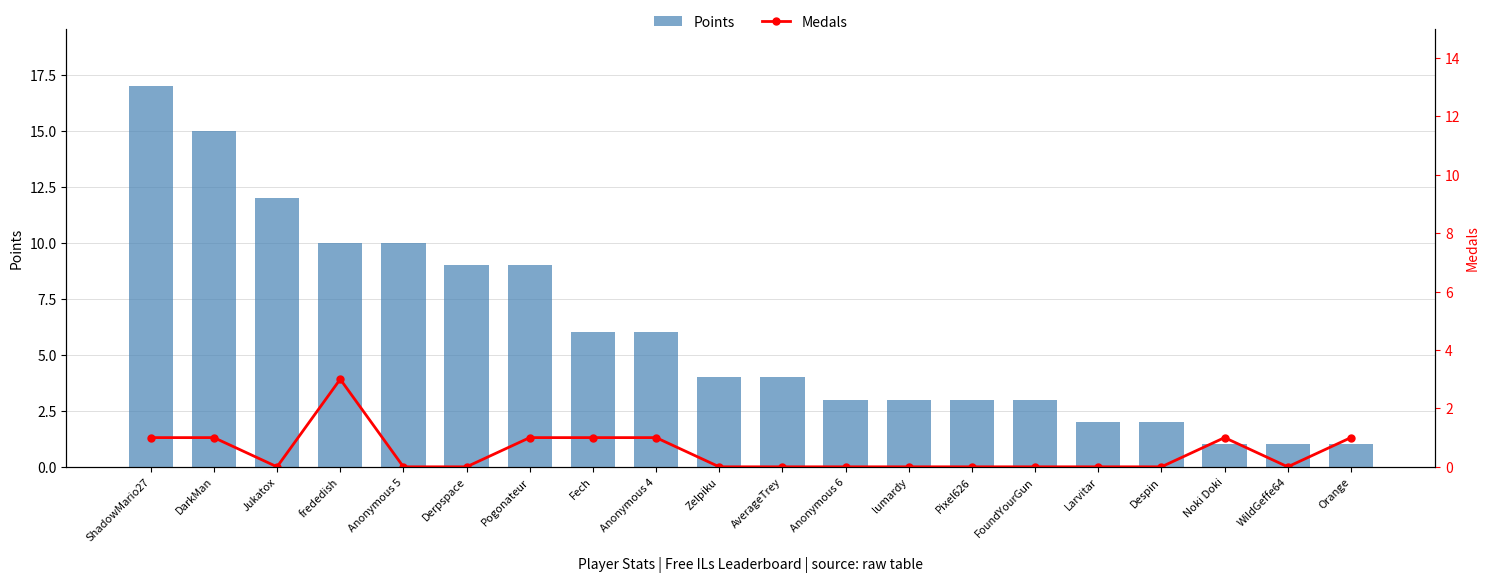

The Points series shows 9 at Derpspace. True or false?

True